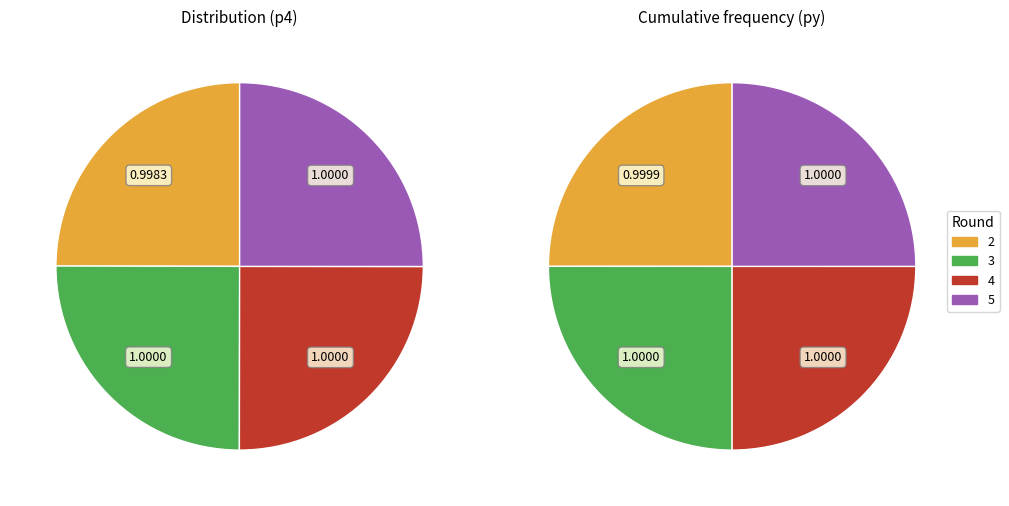

True or false: 4 accounts for 25% of the total.

True